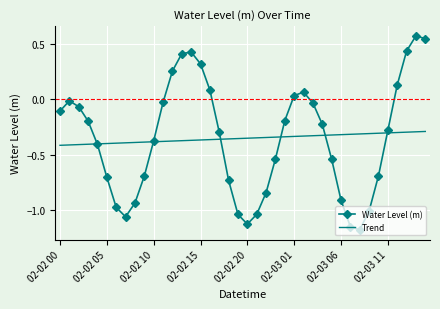

Which series has the largest range (max minus min)?

Water Level (m)